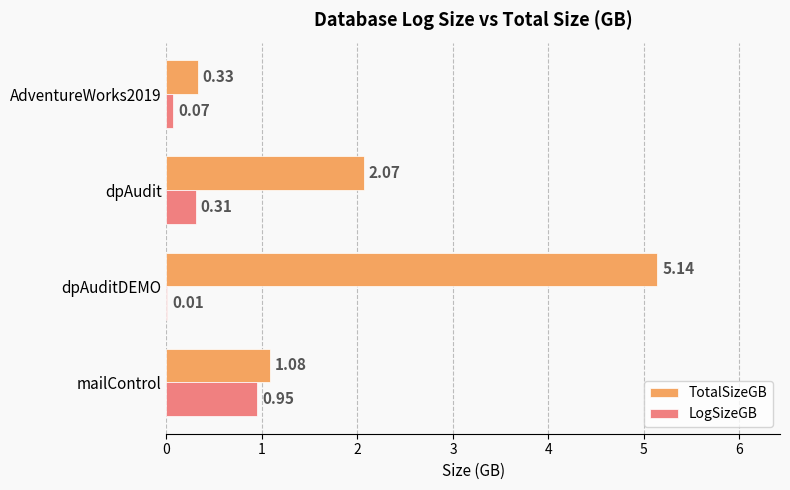

What is the sum of the LogSizeGB values at AdventureWorks2019 and dpAudit?

0.4